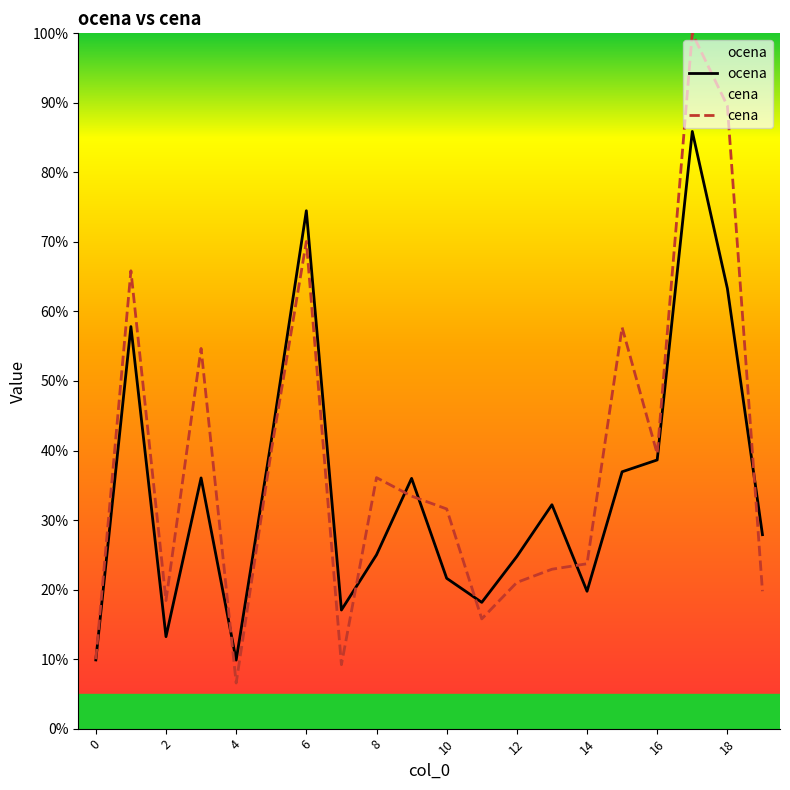

At which label does cena reach its peak?

17